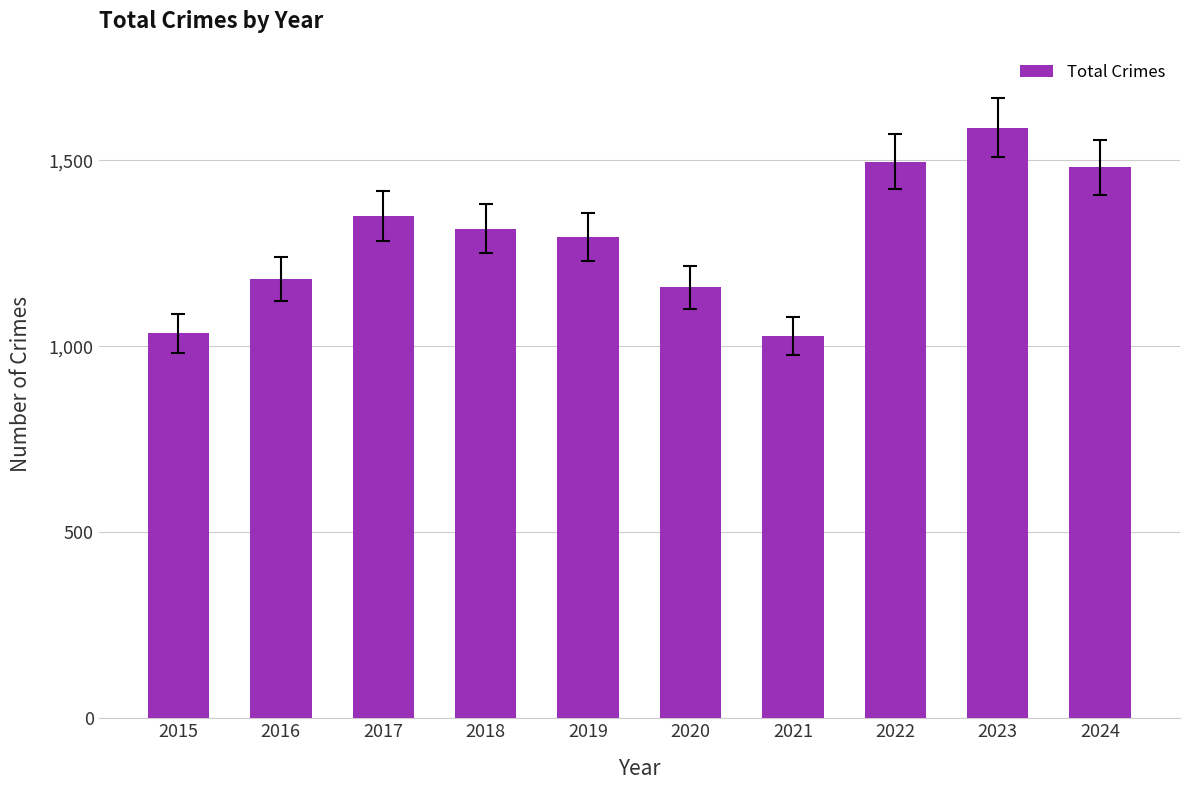

How many series are shown in this chart?

1